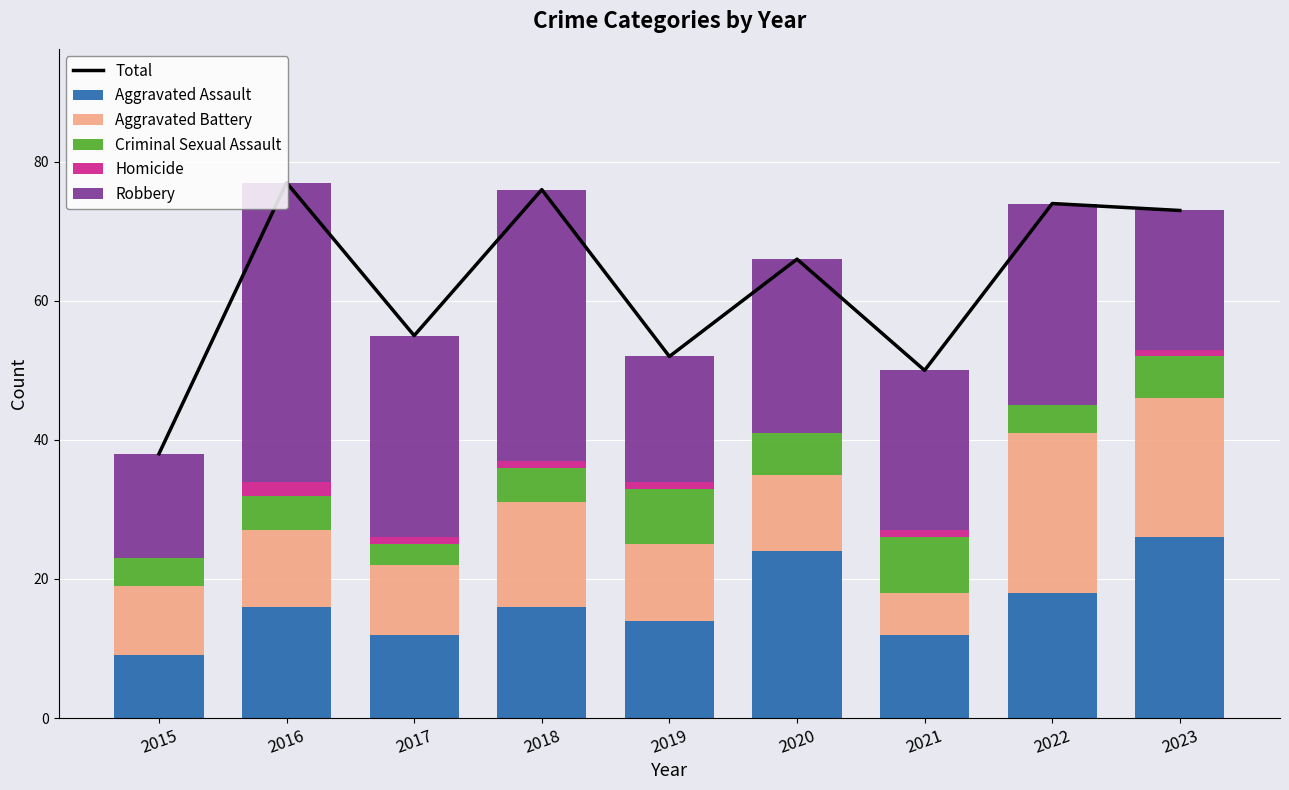

What is the value of the Total bar at the 9th from the left?

73